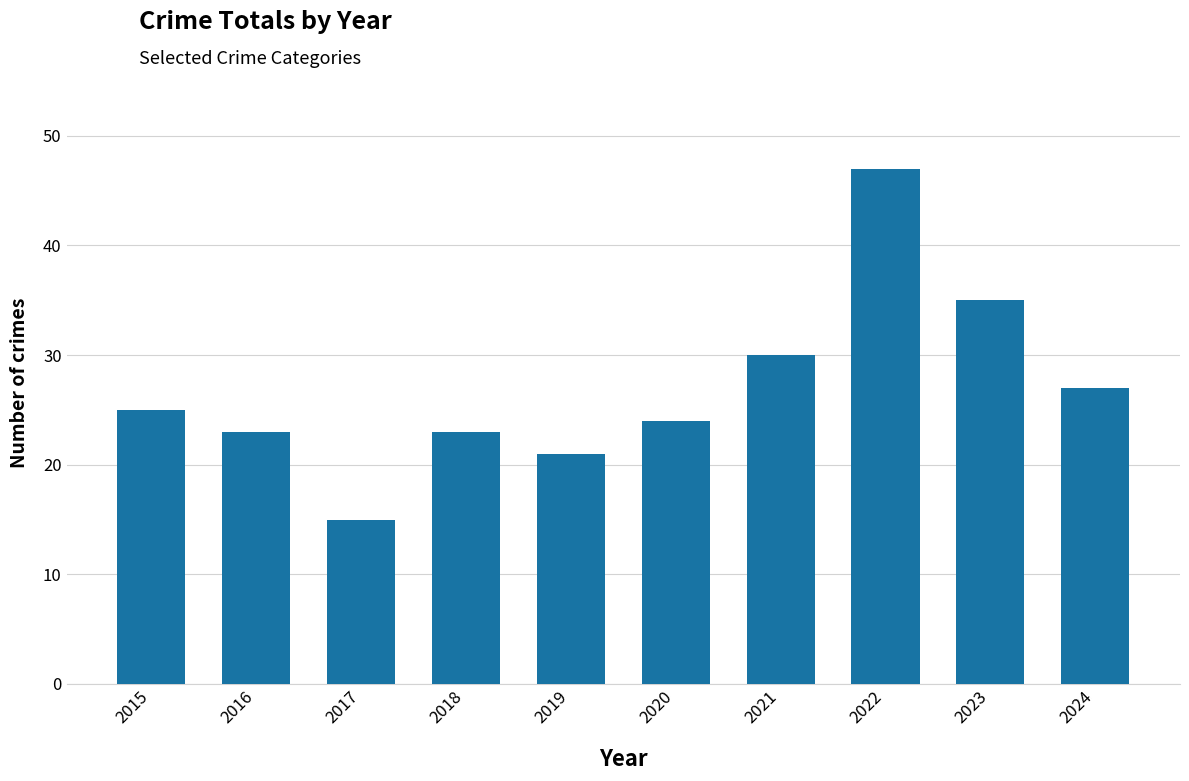

What is the sum of all values?

270